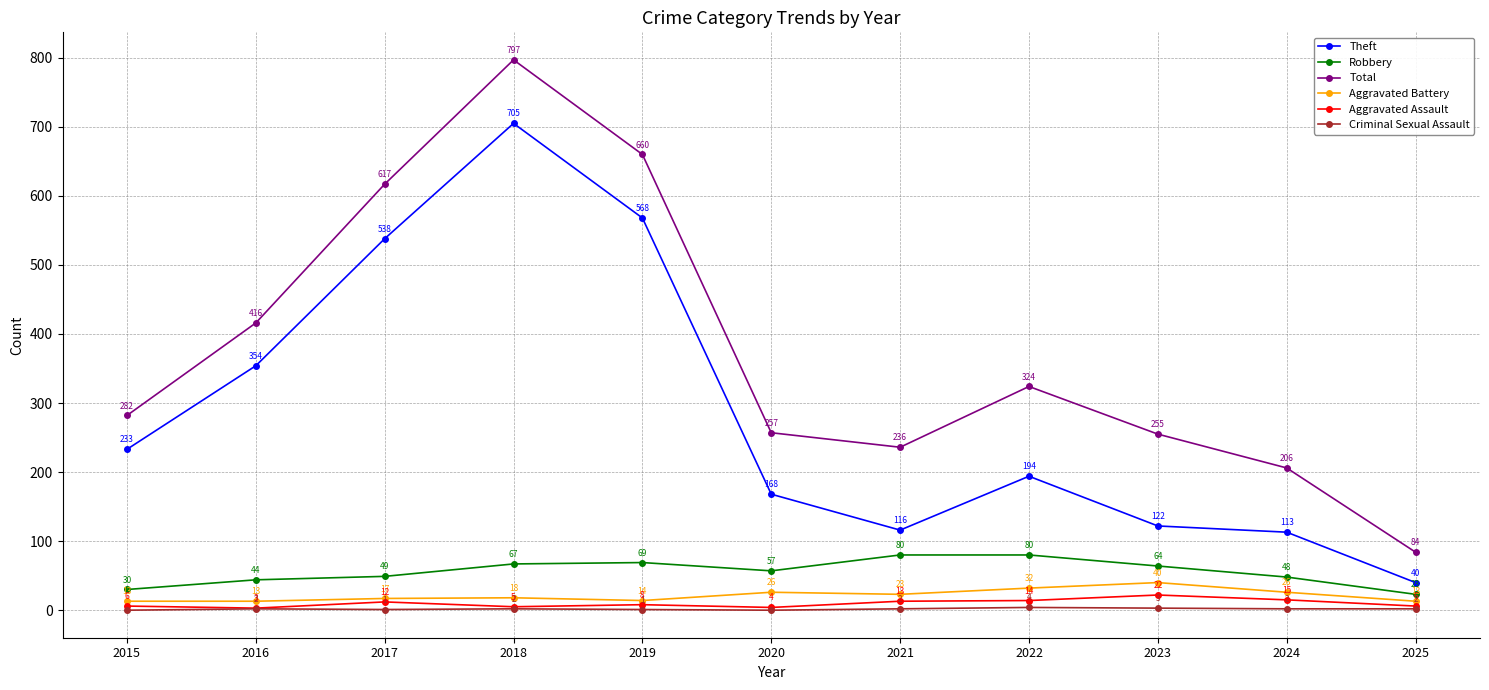

How many Criminal Sexual Assault values are between 1 and 2?

7